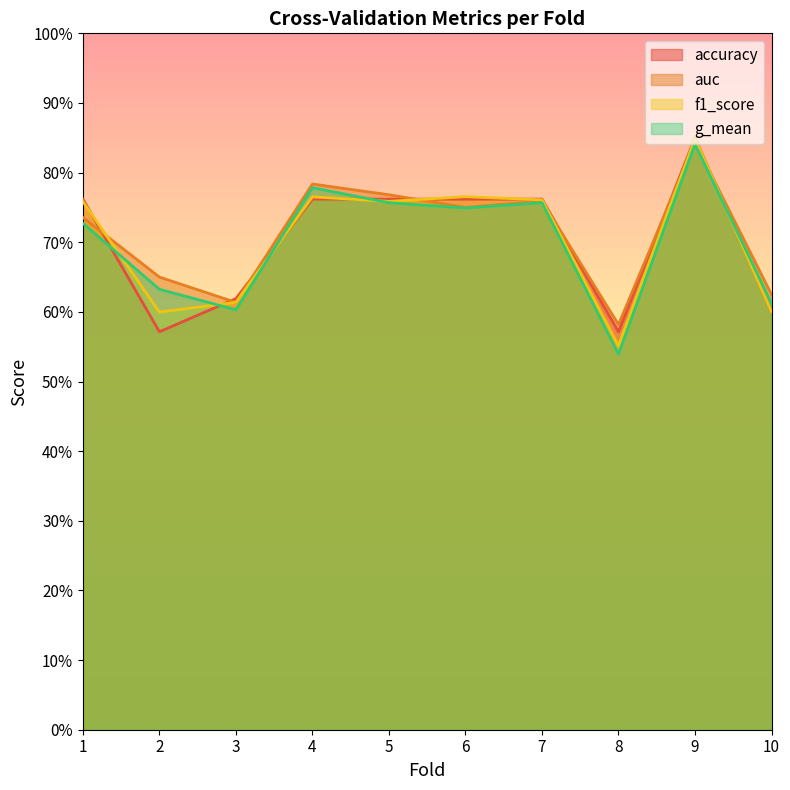

True or false: g_mean has a value of 0.8 at 9.

True